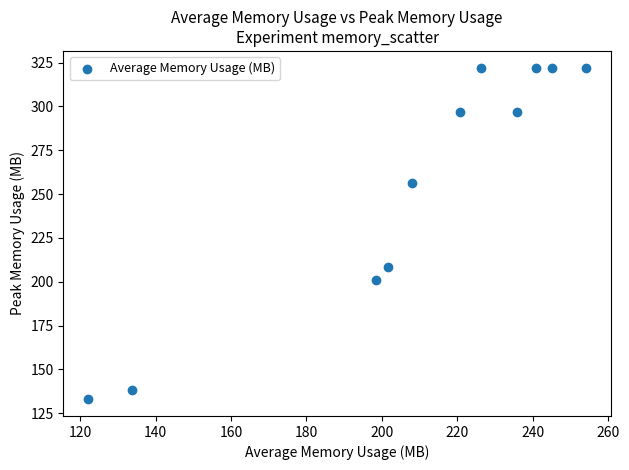

What Y value in the scatter plot is closest to 227?

208.6